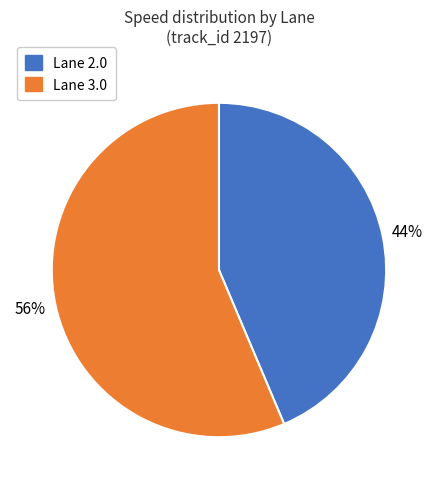

True or false: Lane 3.0 accounts for 70% of the total.

False